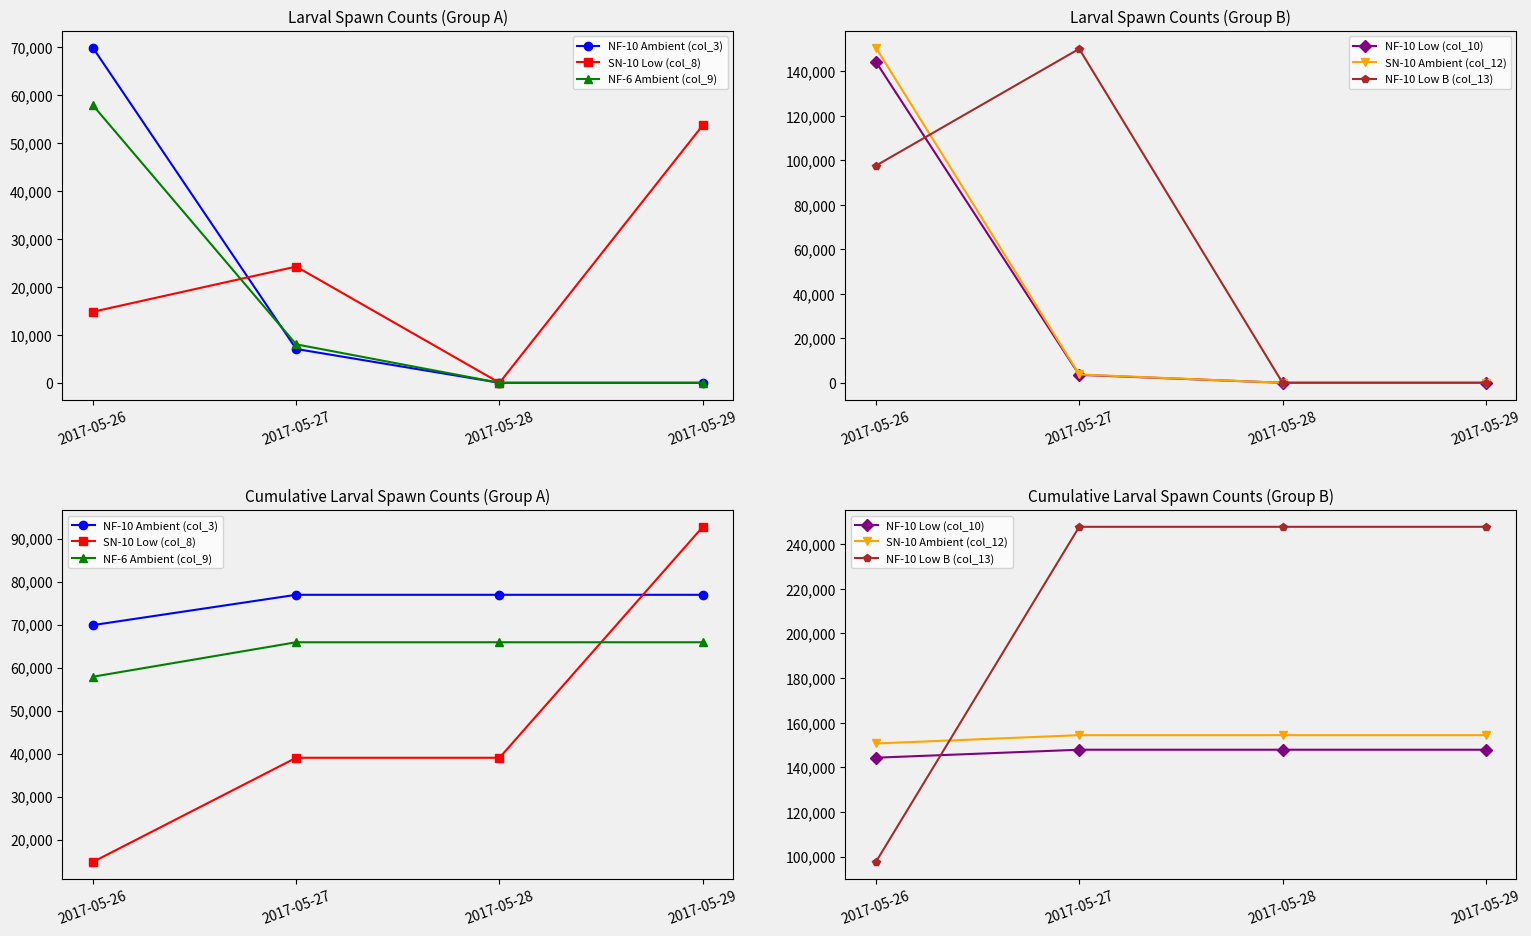

Which series ends up on top after the final intersection of NF-10 Low (col_10) and NF-10 Low B (col_13)?

NF-10 Low B (col_13)